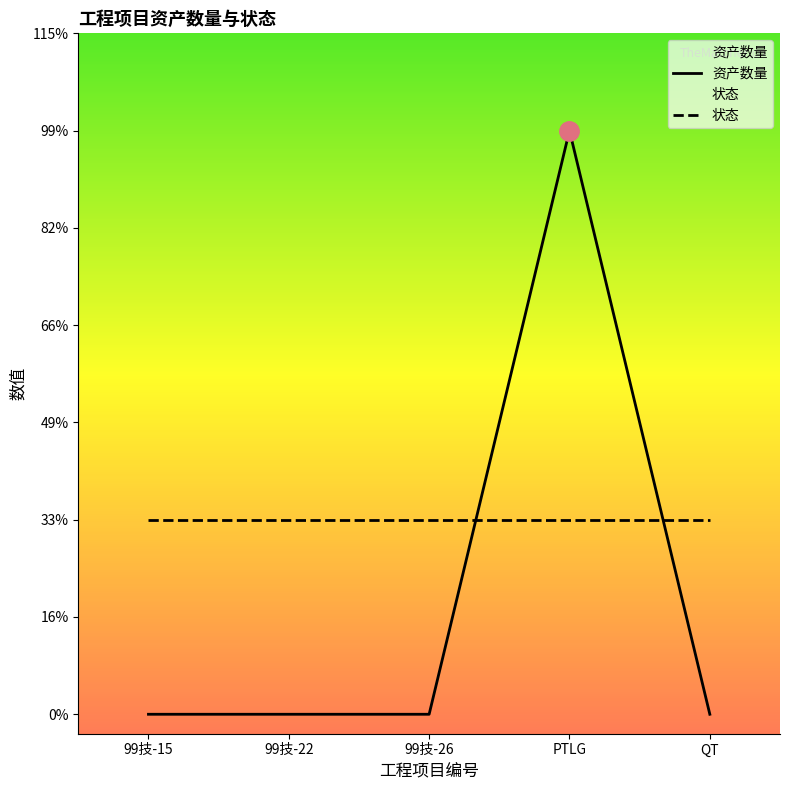

List the series in order of their overall mean, lowest first.

资产数量, 状态